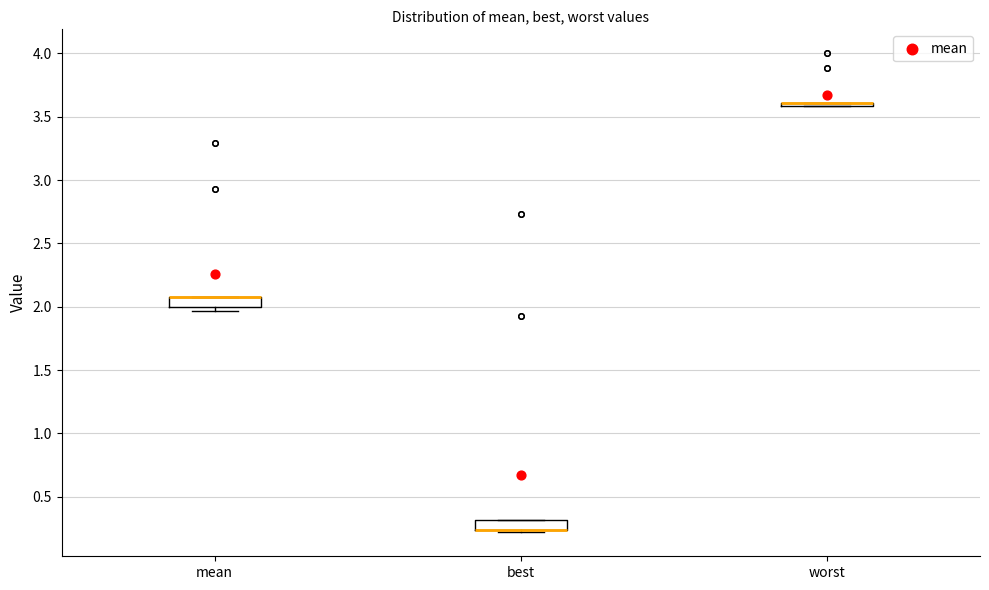

Where is the lower edge of the box for mean on the y-axis? The values are not printed on the chart, so give them approximately, as read against the axis.

2.00